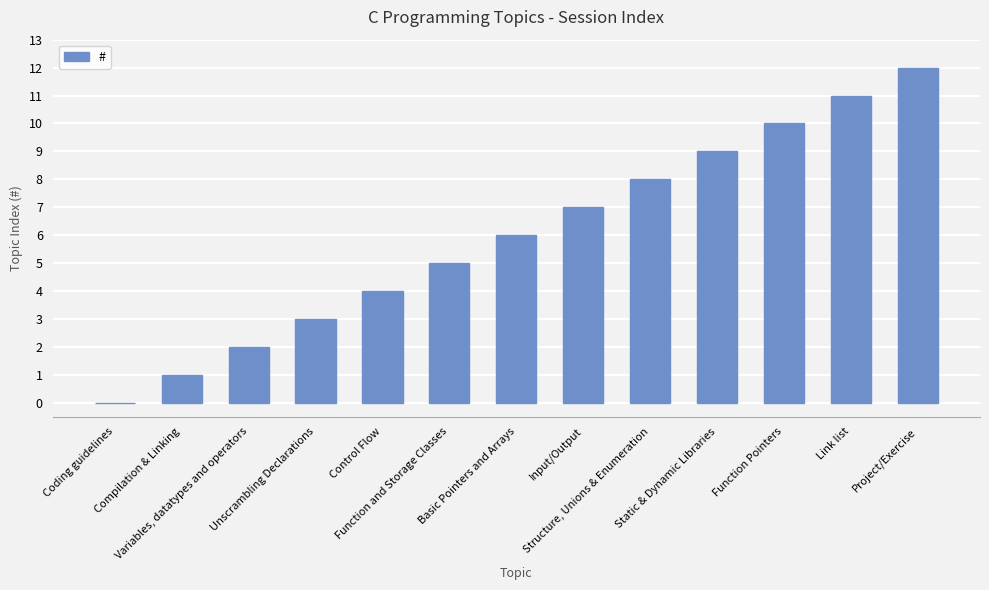

What is the sum of all values?

78